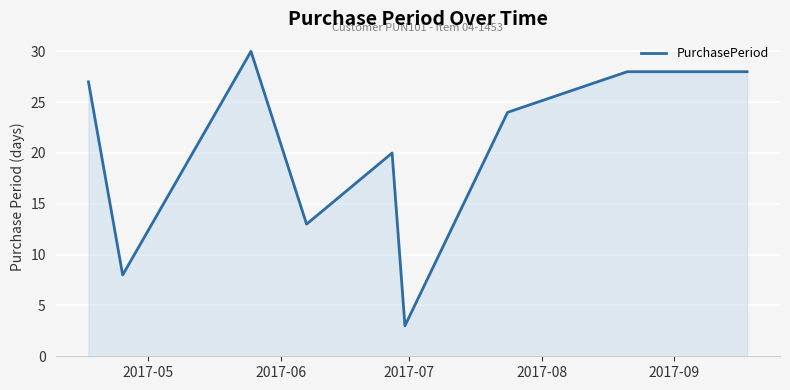

What is the difference between the maximum and minimum values?

27